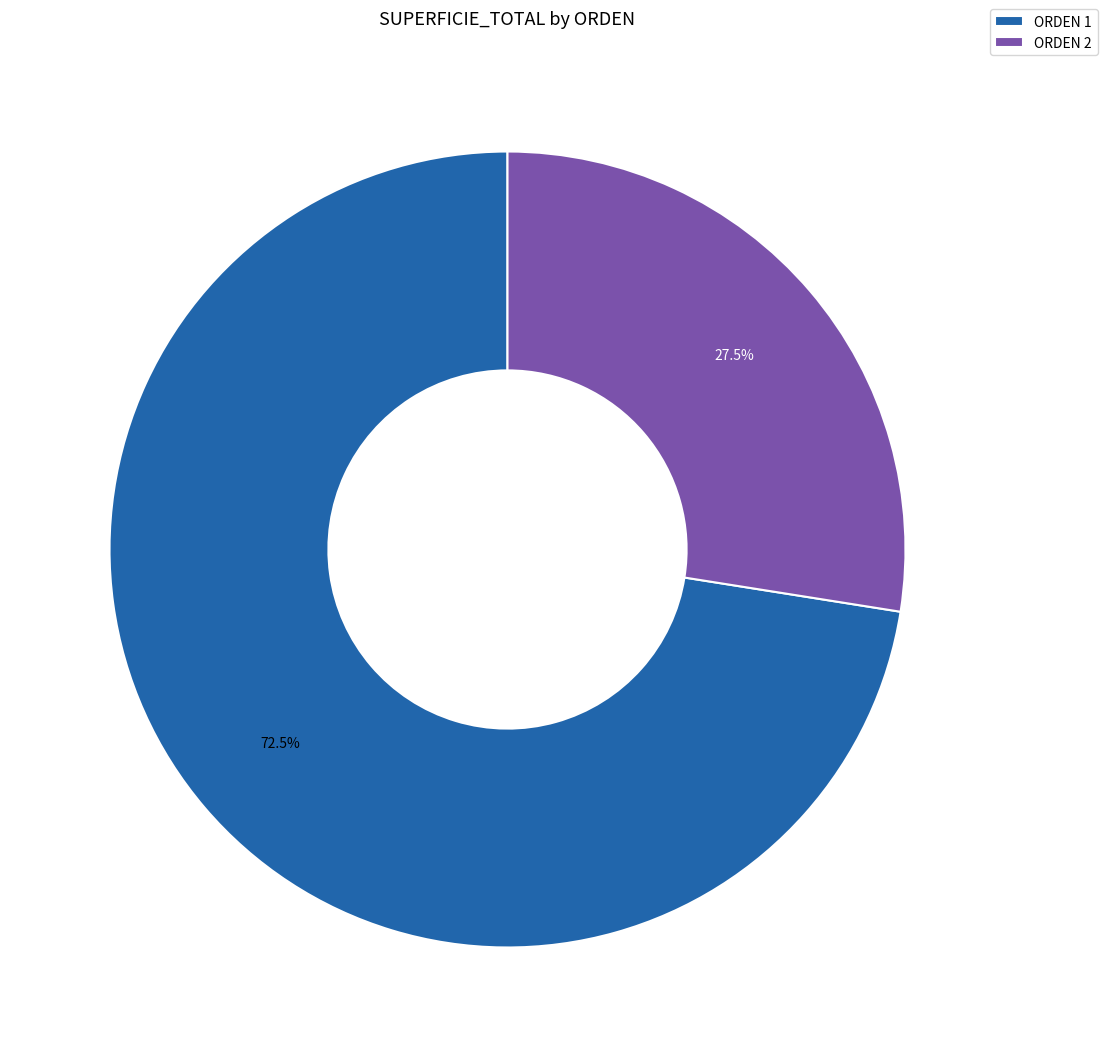

Rank the categories by value from highest to lowest.

ORDEN 1, ORDEN 2